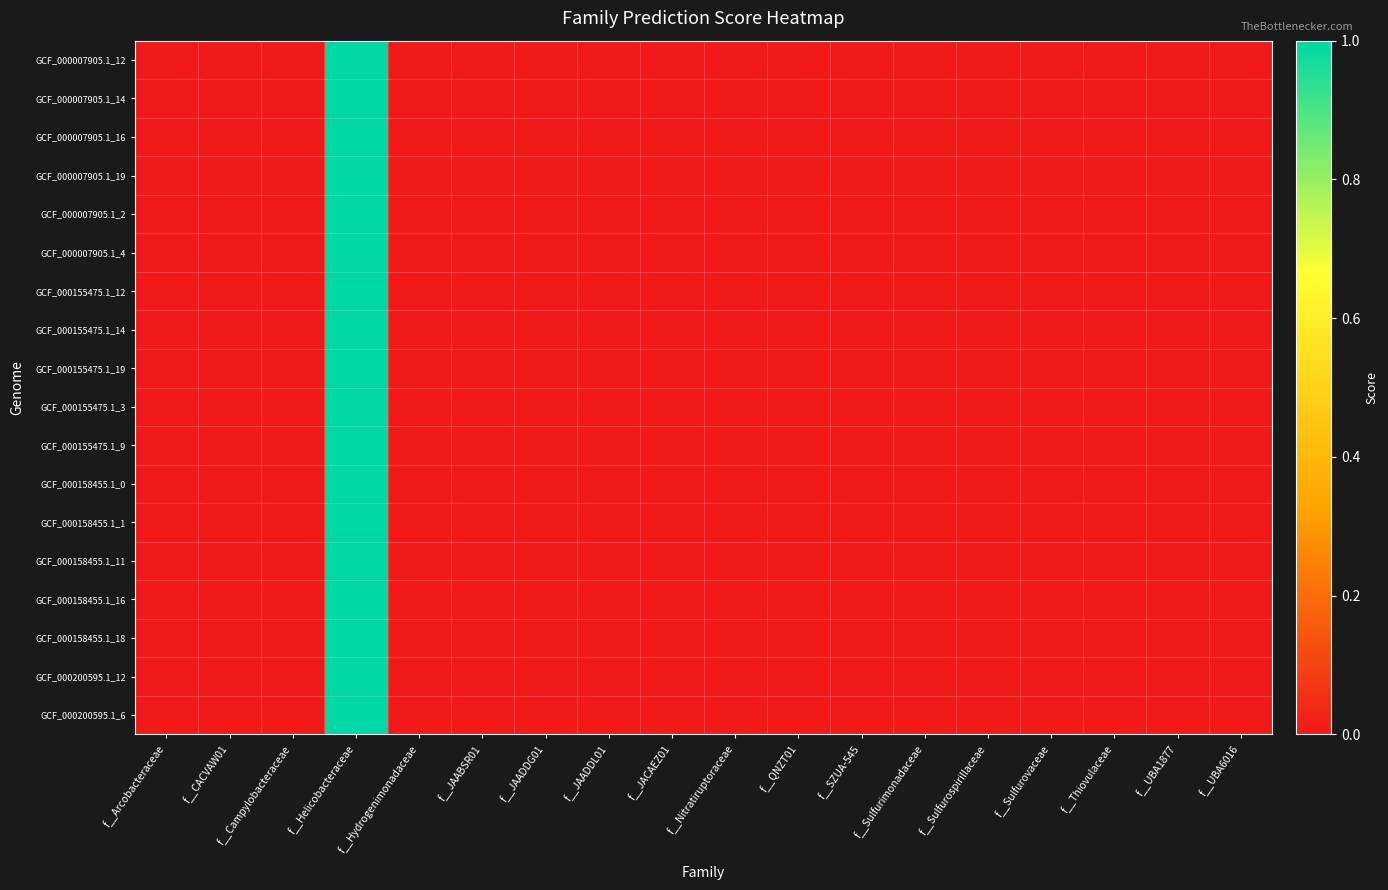

Which label corresponds to the smallest value in the chart?

f__Arcobacteraceae